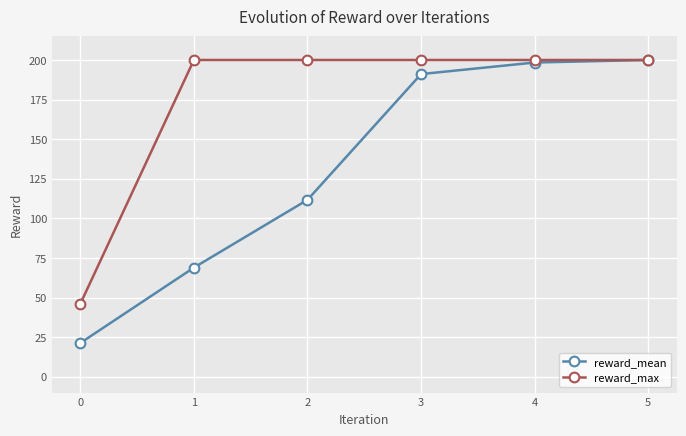

Reading left to right, list all the values displayed in this chart.

reward_mean: 21.3	68.9	111.7	191.1	198.4	200.0
reward_max: 46.0	200.0	200.0	200.0	200.0	200.0